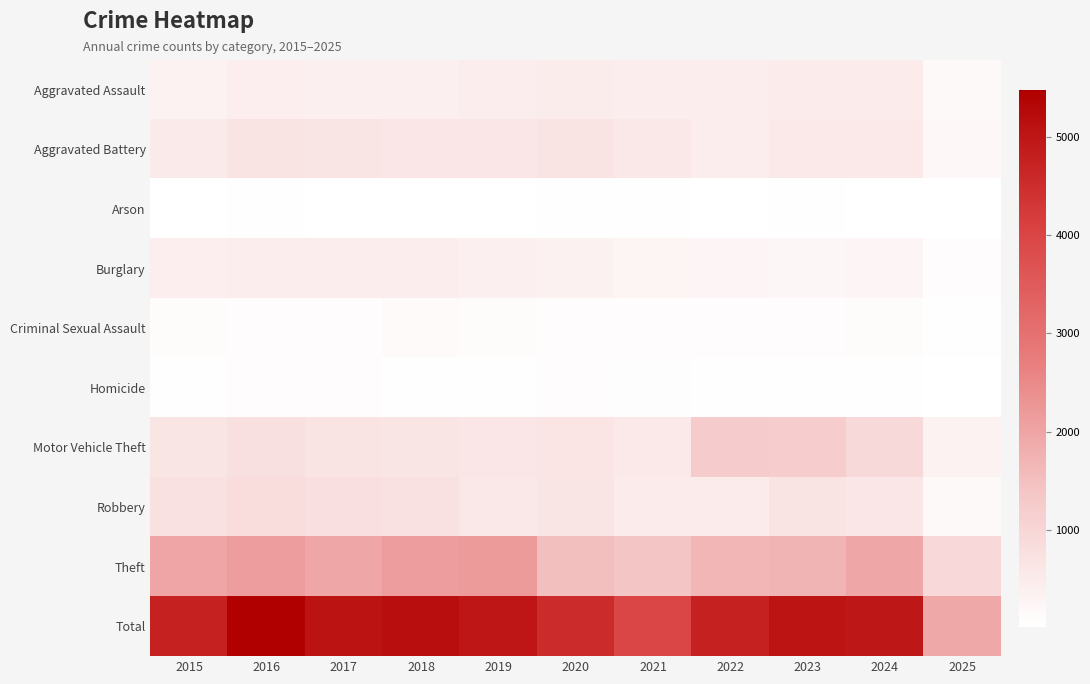

Which series has the largest total across all categories?

Total